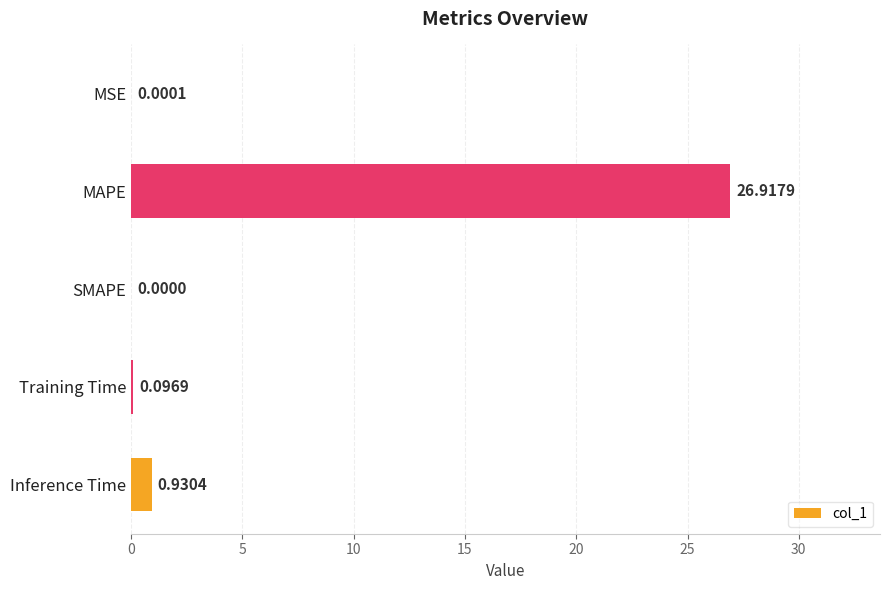

Which has a higher value, Training Time or SMAPE?

Training Time